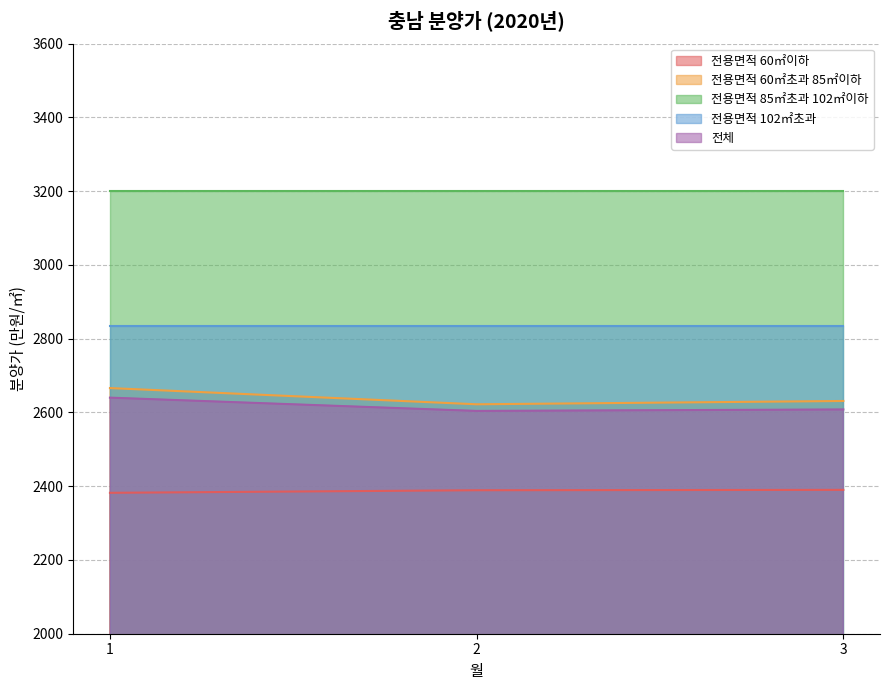

Does the chart have visible grid lines?

Yes